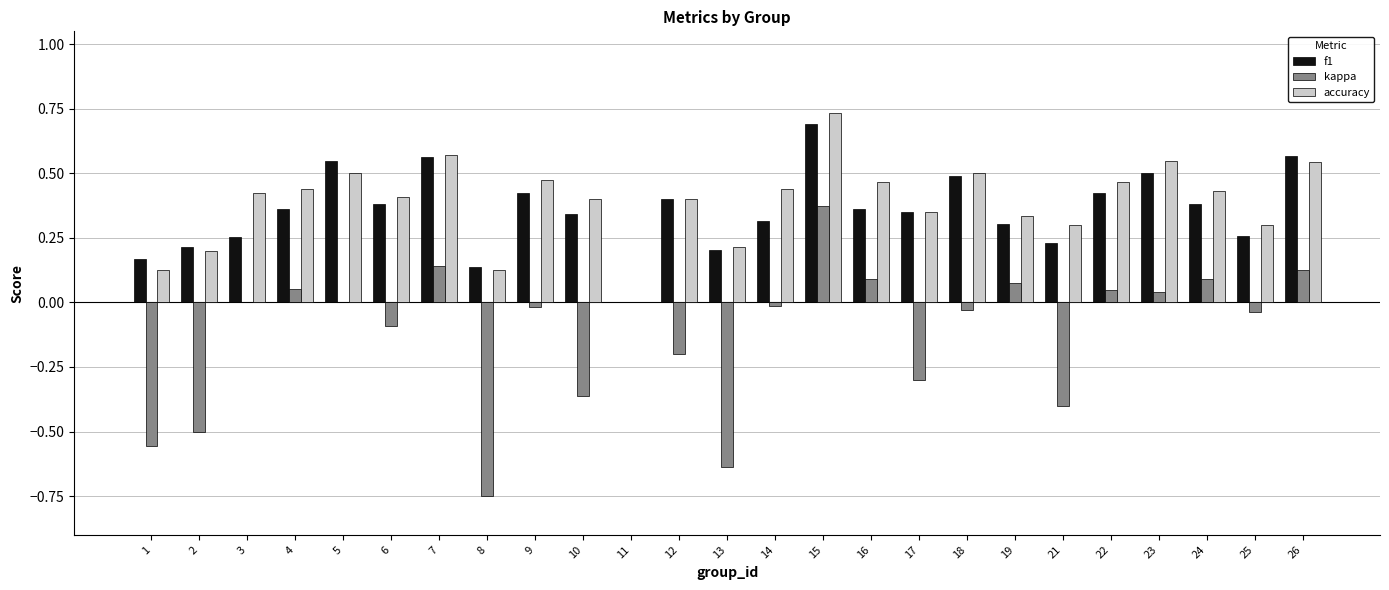

At which category is the sum across all series the highest?

15